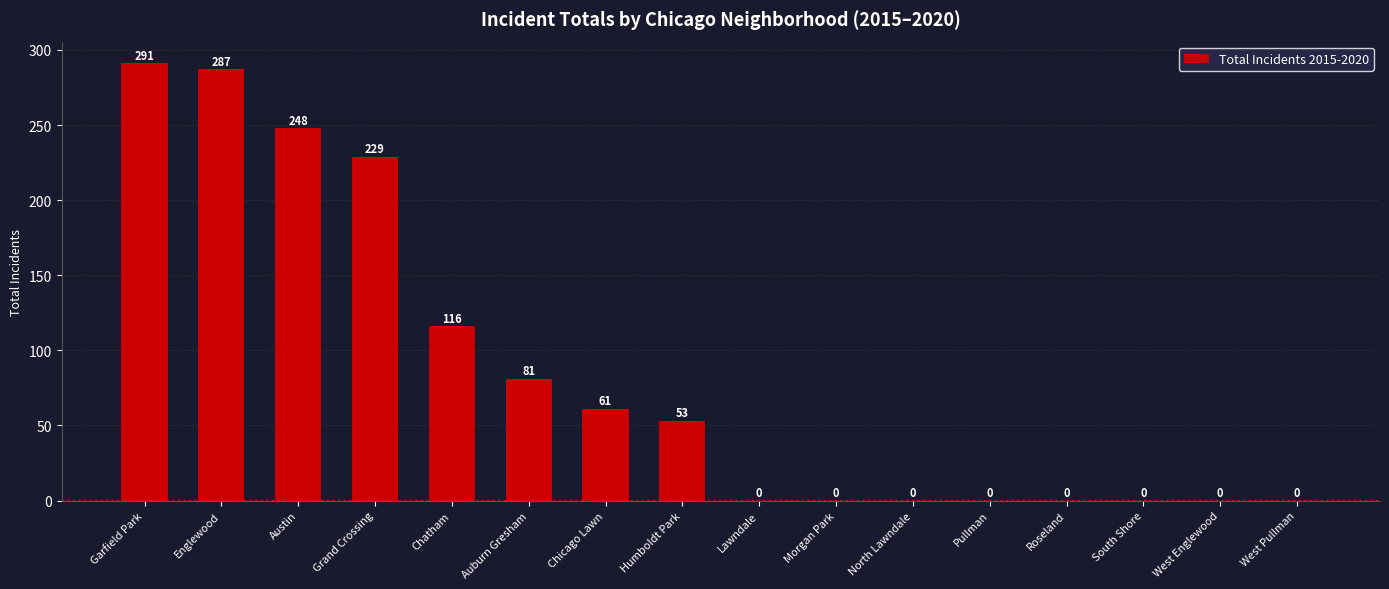

True or false: the data shows 0 at West Englewood.

True